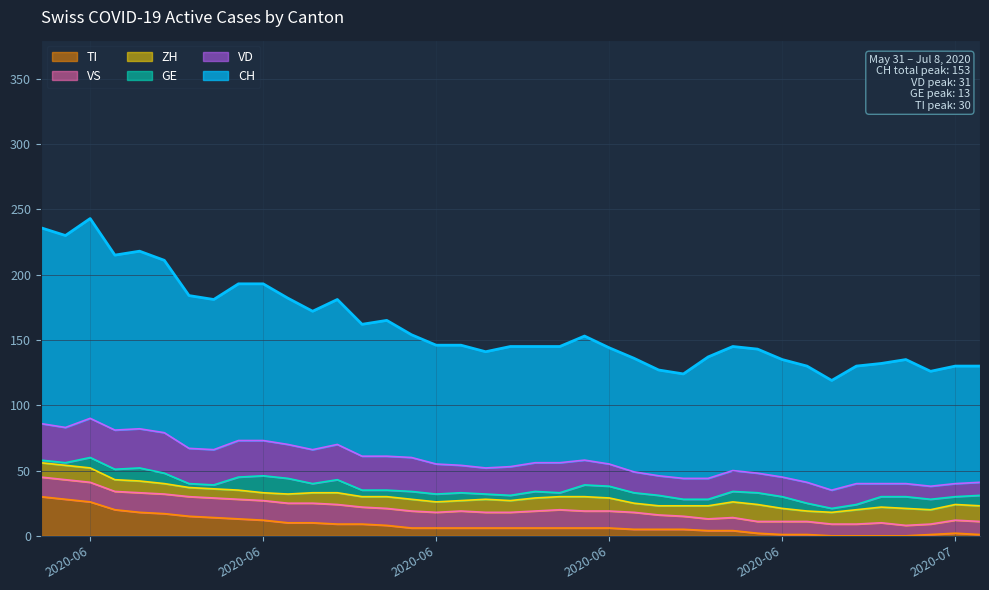

What is the total value across all series at 2020-07-04?

132